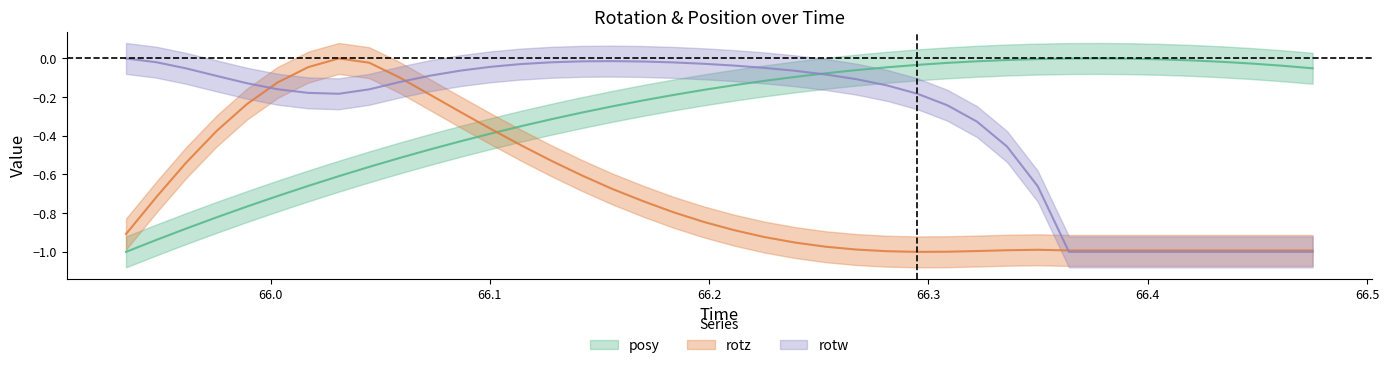

What are all the series names shown in the legend?

posy, rotz, rotw